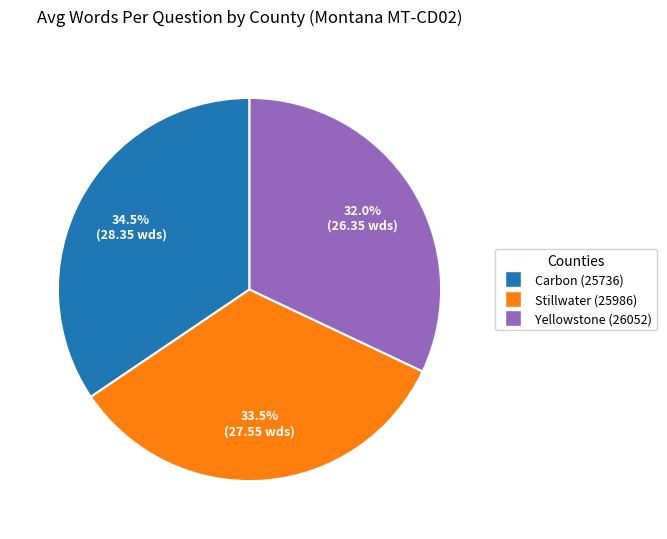

How much of the chart is everything except Carbon (25736)?

65.5%